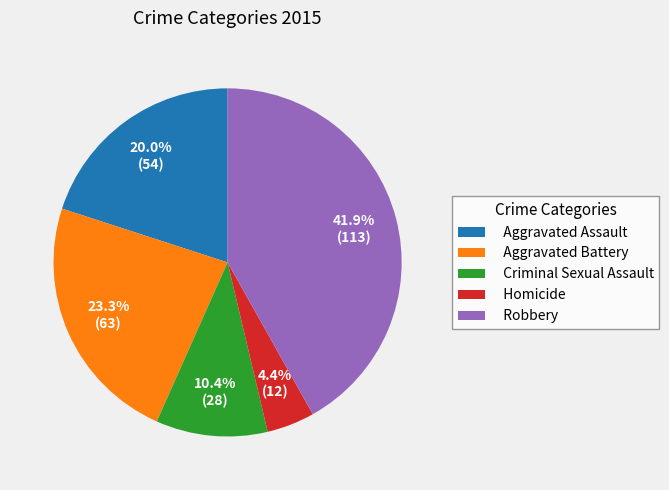

Is there any slice that represents more than half of the pie?

No